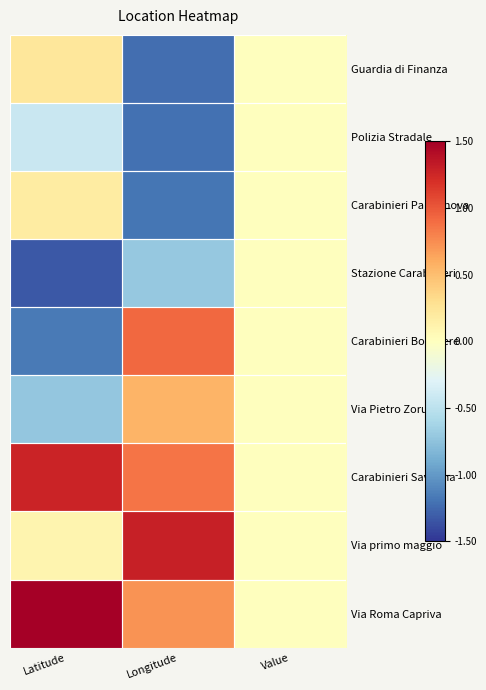

Rank the series by their maximum value, from lowest to highest.

Polizia Stradale, Stazione Carabinieri, Carabinieri Palmanova, Guardia di Finanza, Via Pietro Zorutti, Carabinieri Boschere, Carabinieri Savogna, Via primo maggio, Via Roma Capriva